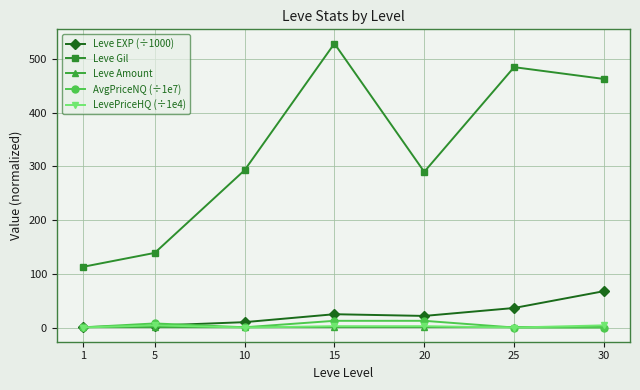

True or false: Leve EXP (÷1000) and Leve Gil intersect in this chart.

False